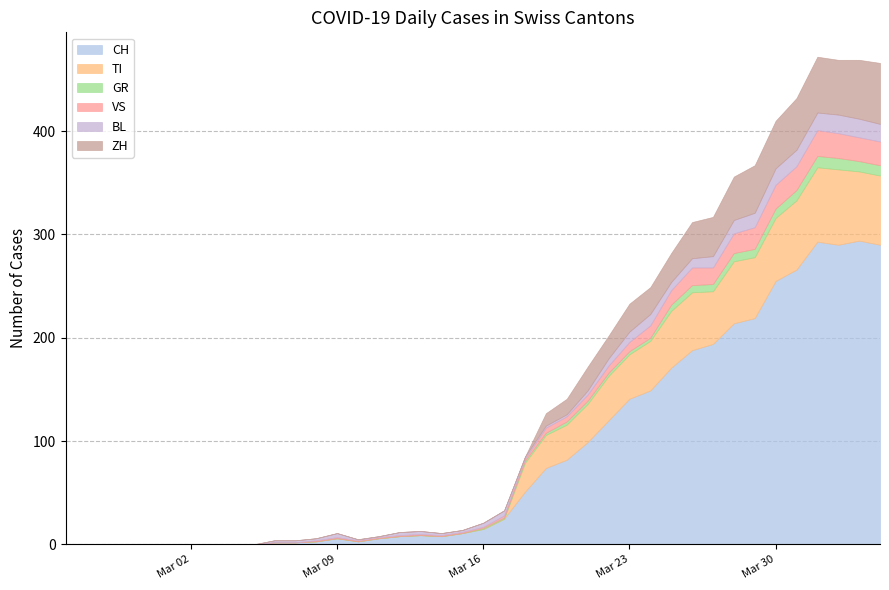

In VS, how many points are lower than both neighbors (excluding endpoints)?

1